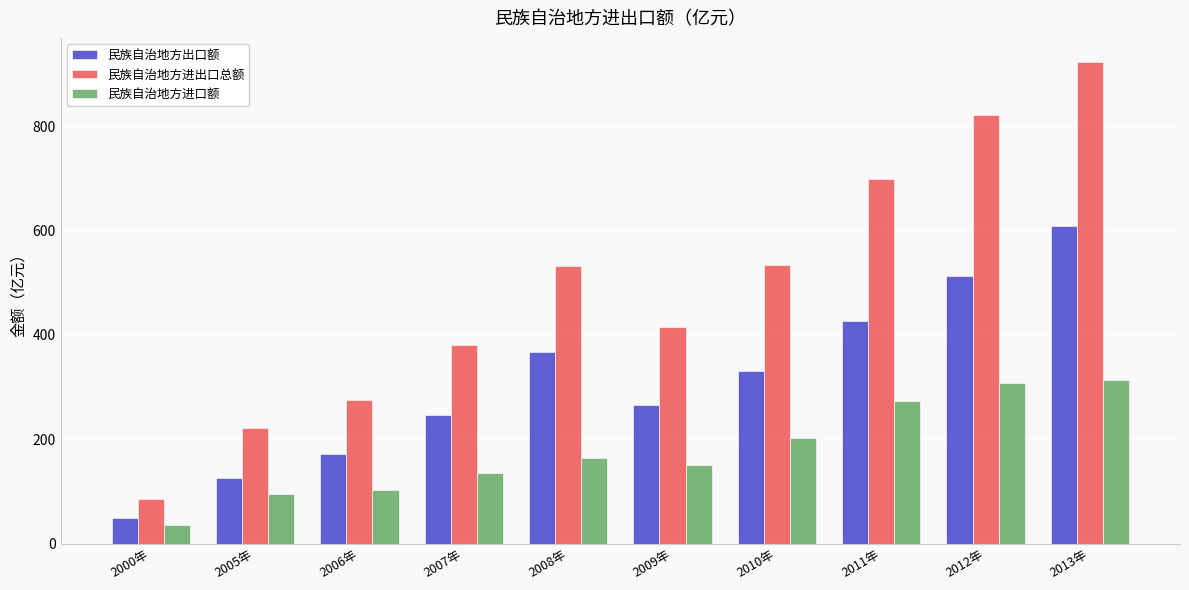

What is the sum of the 民族自治地方进口额 values at 2010年 and 2008年?

365.2